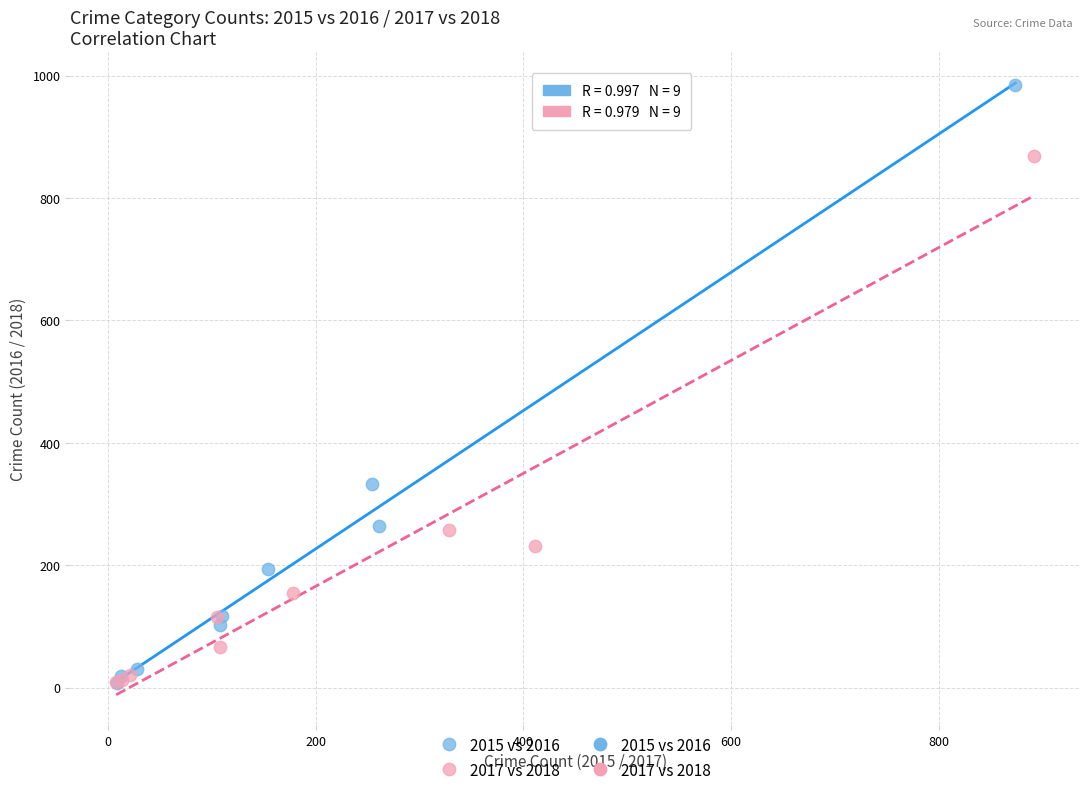

Which series contains the highest Y value?

2015 vs 2016